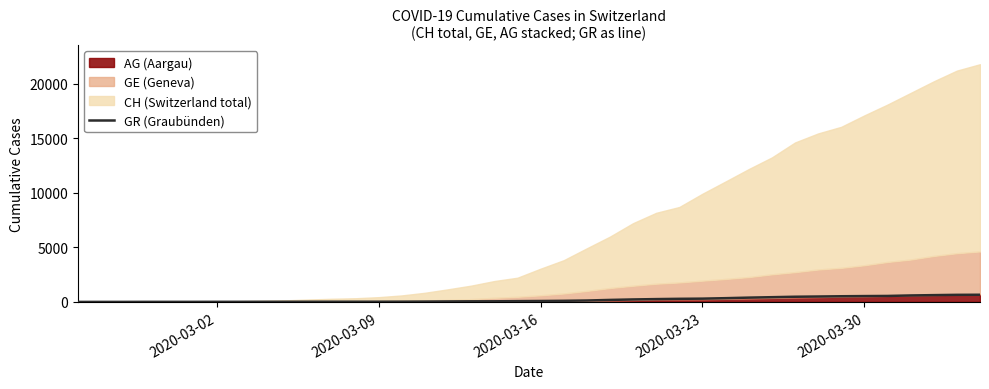

What is the maximum value for GR (Graubünden)?

657